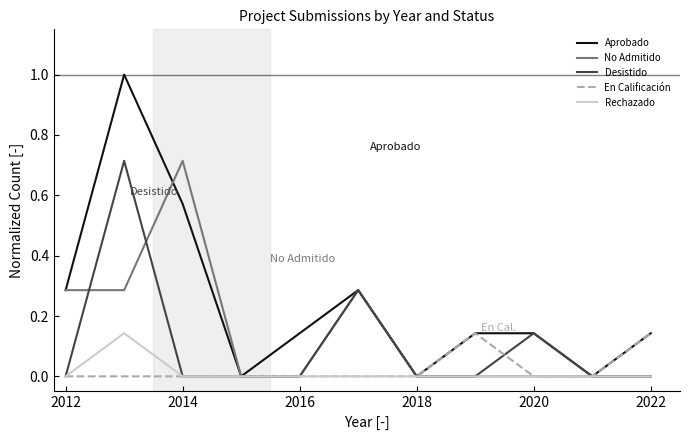

Count the Aprobado values in the range 0 to 1.

11